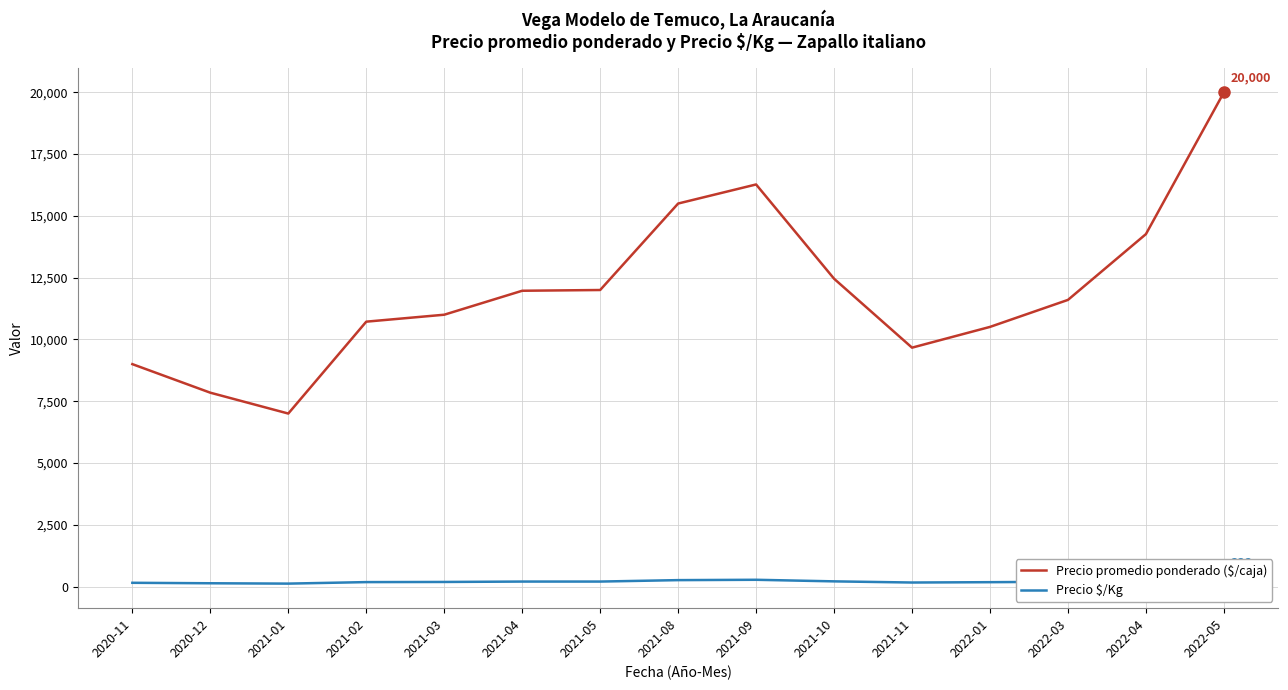

At which category does the chart reach its peak across all series?

2022-05